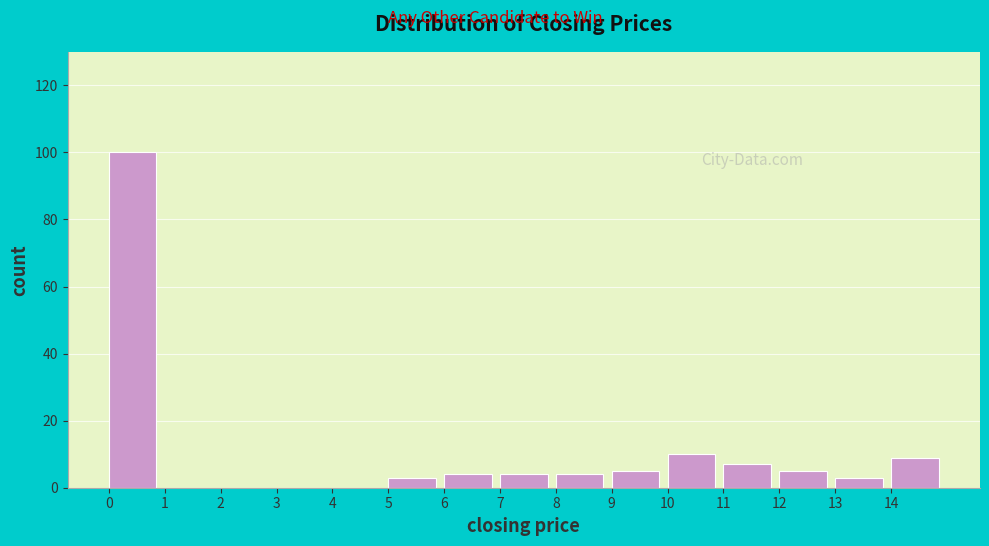

Reading left to right, list every bar in this chart as the range it spans on the x-axis followed by its height. The values are not printed on the chart, so give them approximately, as read against the axis.

0 to 1: 100
1 to 2: 0
2 to 3: 0
3 to 4: 0
4 to 5: 0
5 to 6: 4
6 to 7: 4
7 to 8: 4
8 to 9: 4
9 to 10: 6
10 to 11: 10
11 to 12: 8
12 to 13: 6
13 to 14: 4
14 to 15: 10